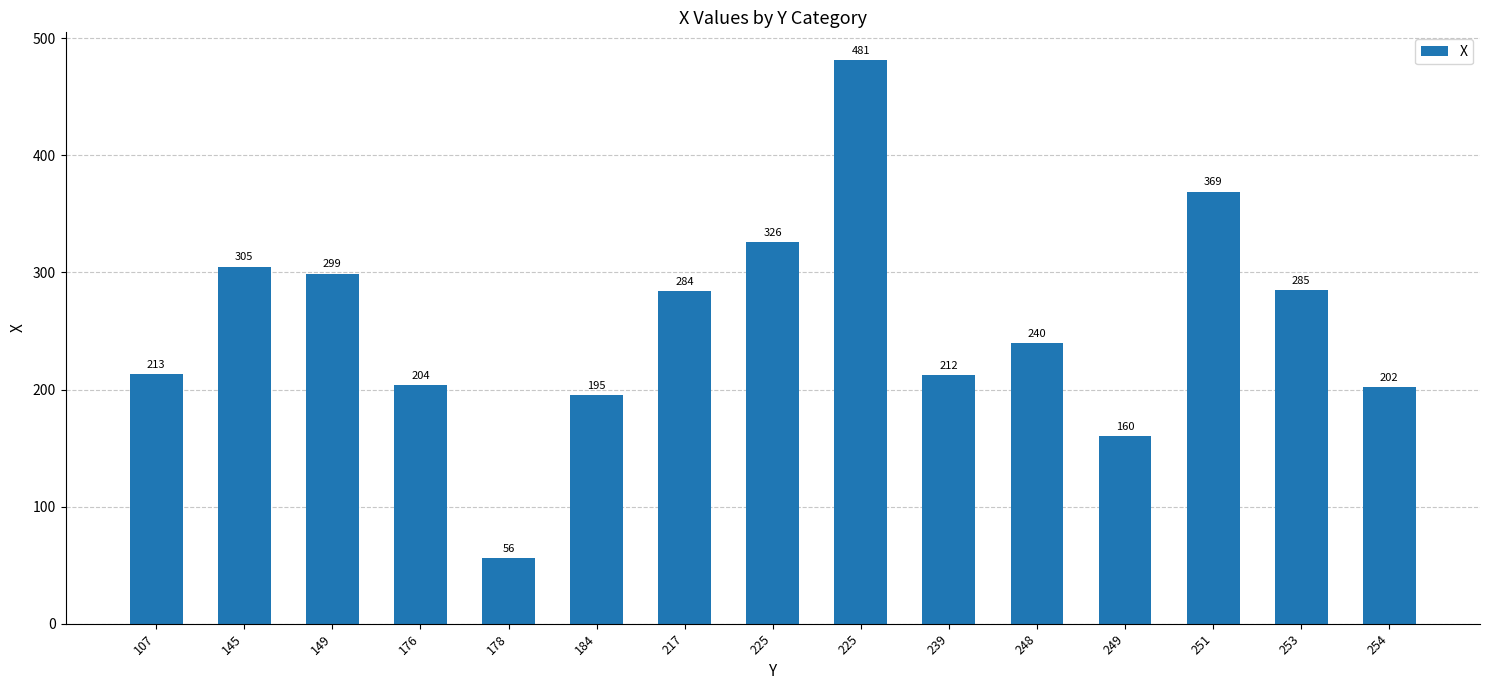

How many data points does each series have?

15